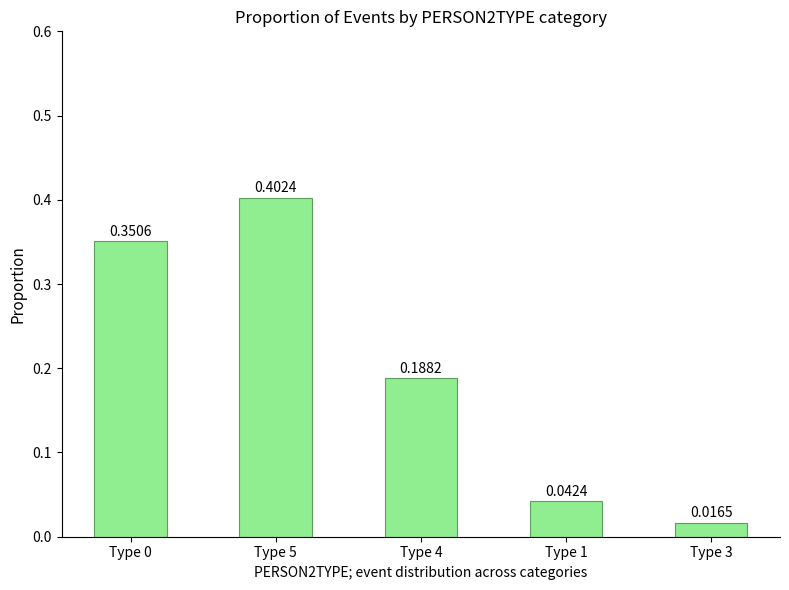

What is the sum of all values?

1.0